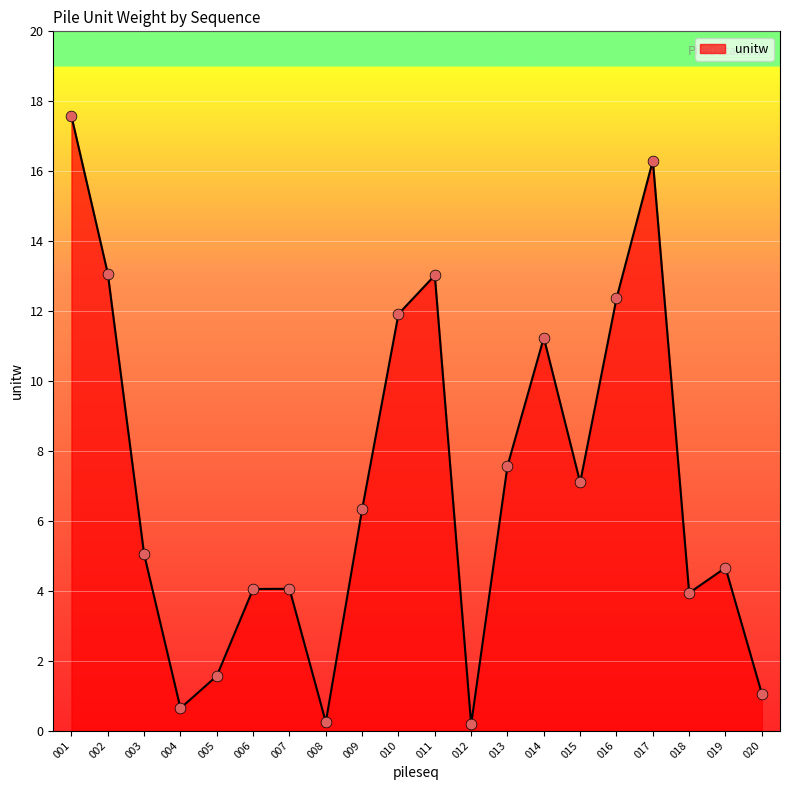

What is the change in value from 008 to 014?

+11.0